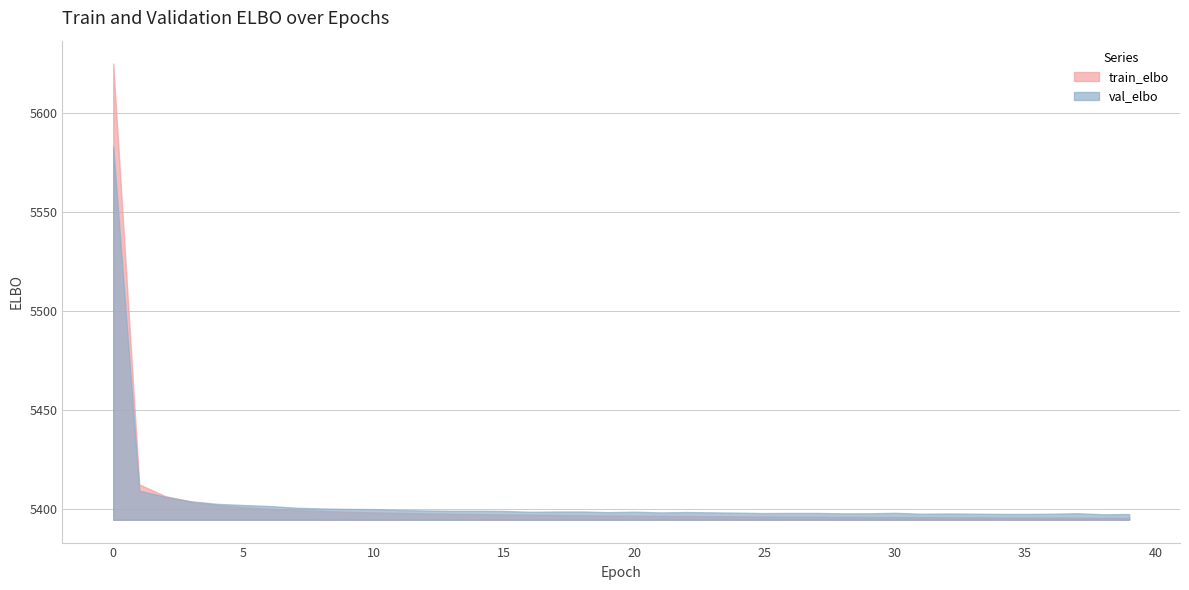

How many values in the val_elbo series are below 5398?

16